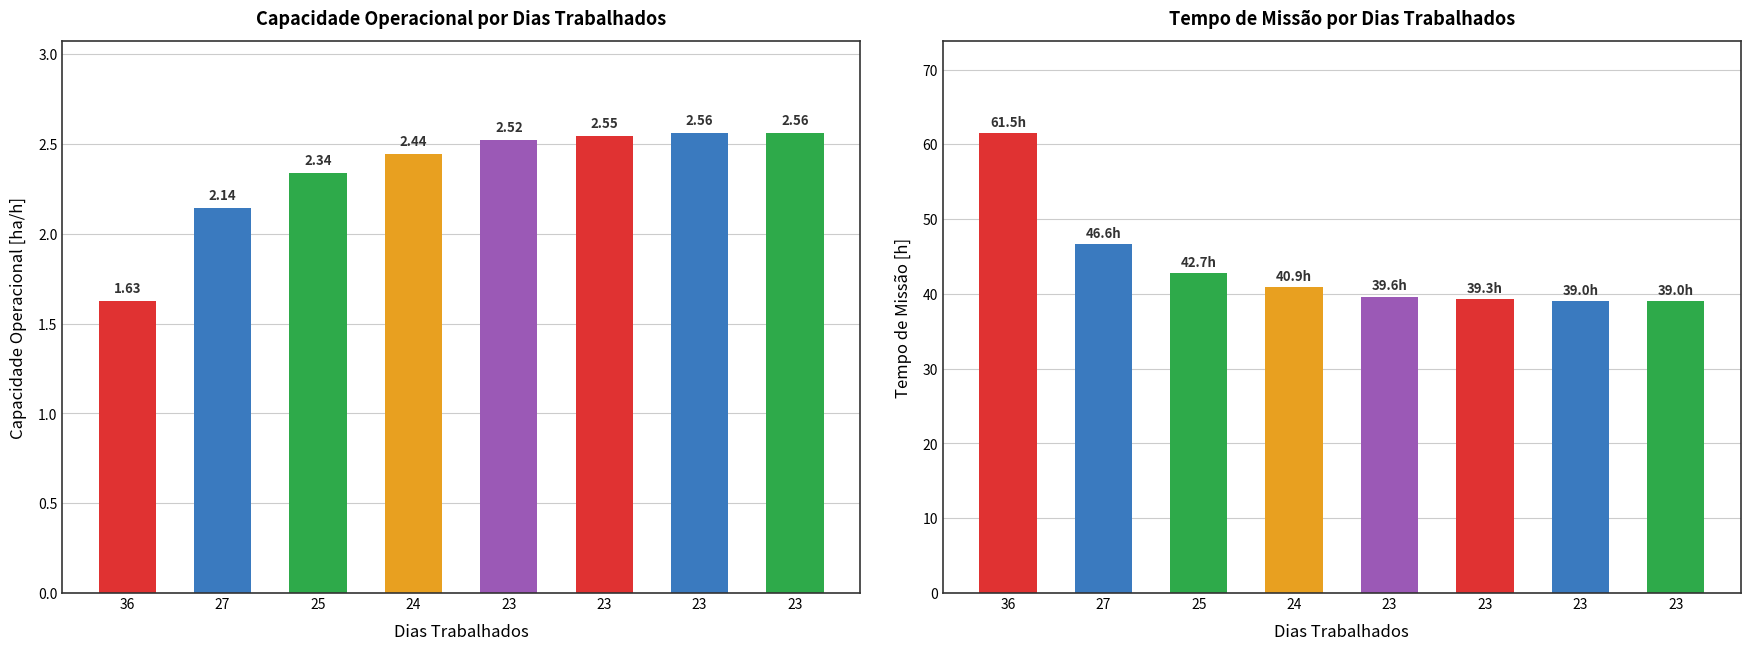

Reading right to left, transcribe all the data shown in this chart.

Capacidade operacional [ha/h]: 23=2.6	23=2.6	23=2.5	23=2.5	24=2.4	25=2.3	27=2.1	36=1.6
Tempo de missao [h]: 23=39.0	23=39.0	23=39.3	23=39.6	24=40.9	25=42.7	27=46.6	36=61.5